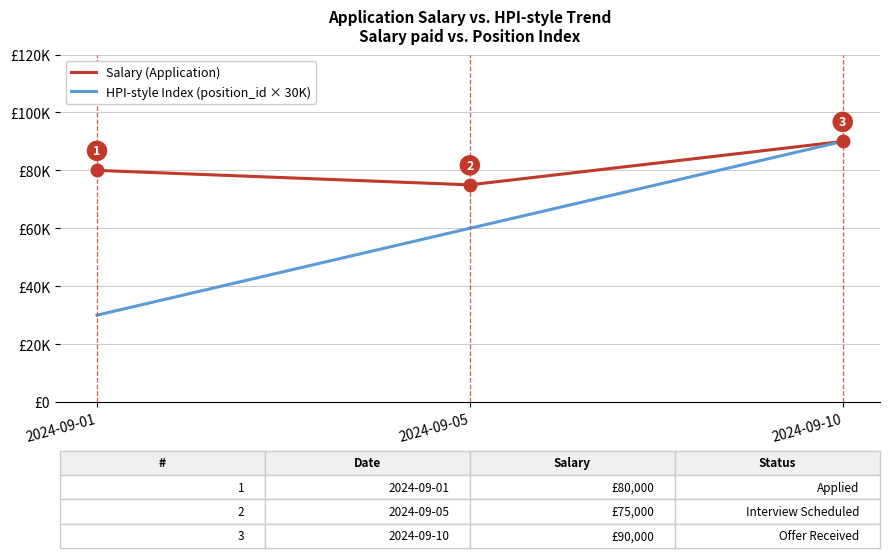

What is the minimum value for HPI-style Index (position_id × 30K)?

30000